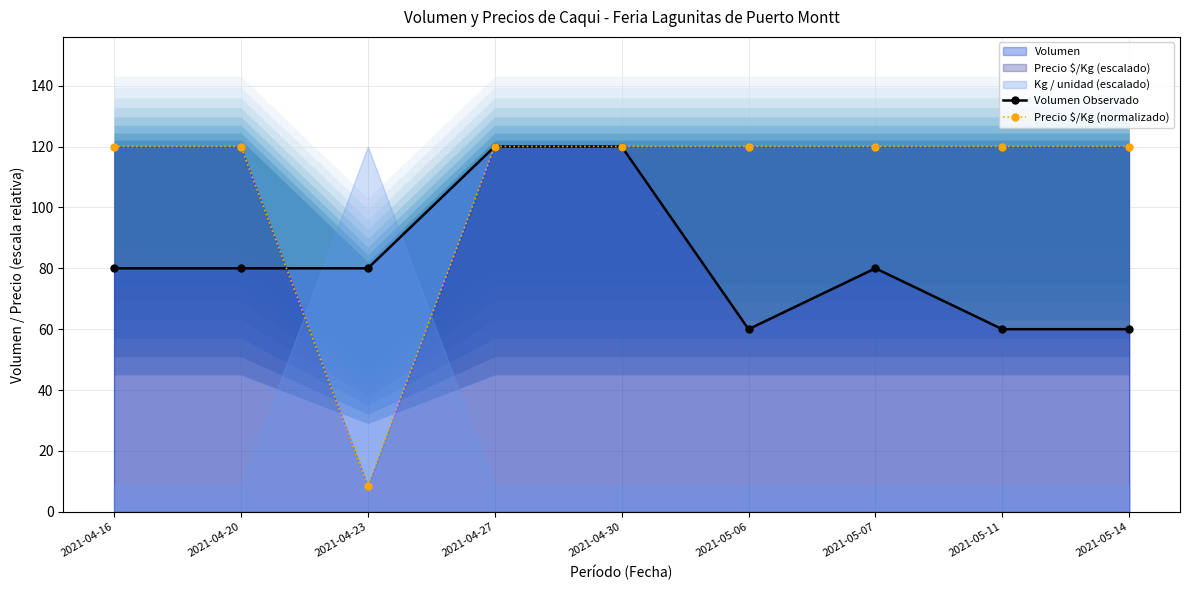

Does the chart have visible grid lines?

Yes